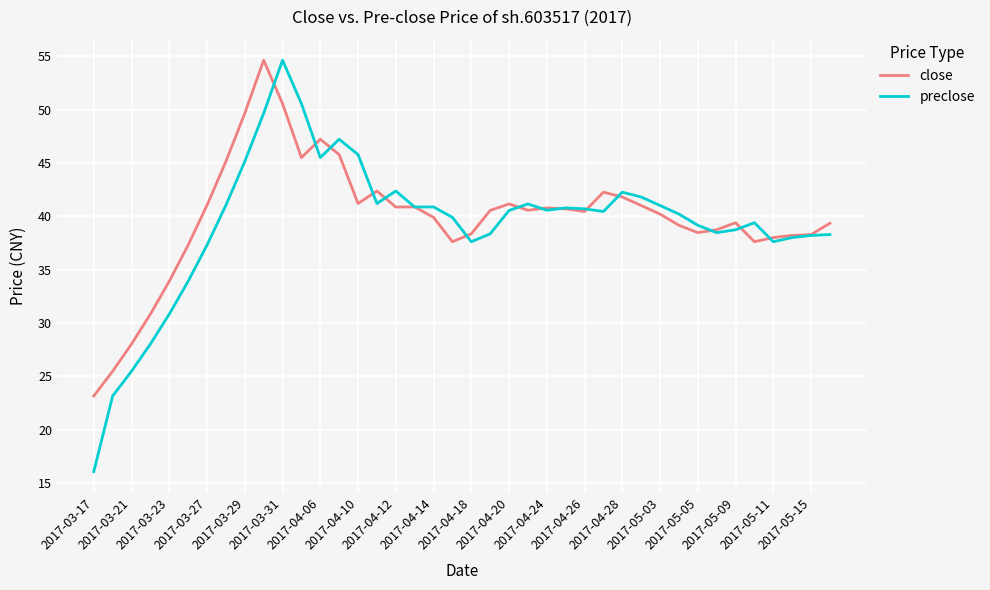

Which series has the largest range (max minus min)?

preclose